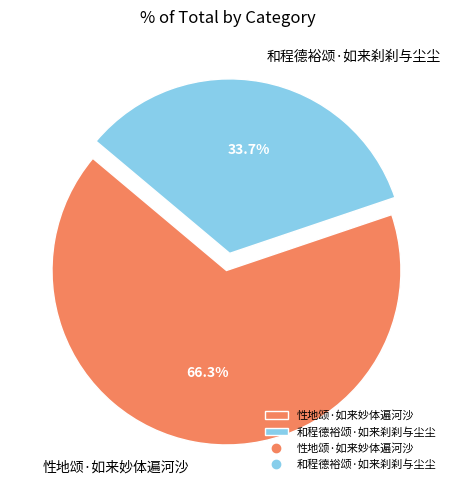

True or false: 性地颂·如来妙体遍河沙 accounts for 66% of the total.

True